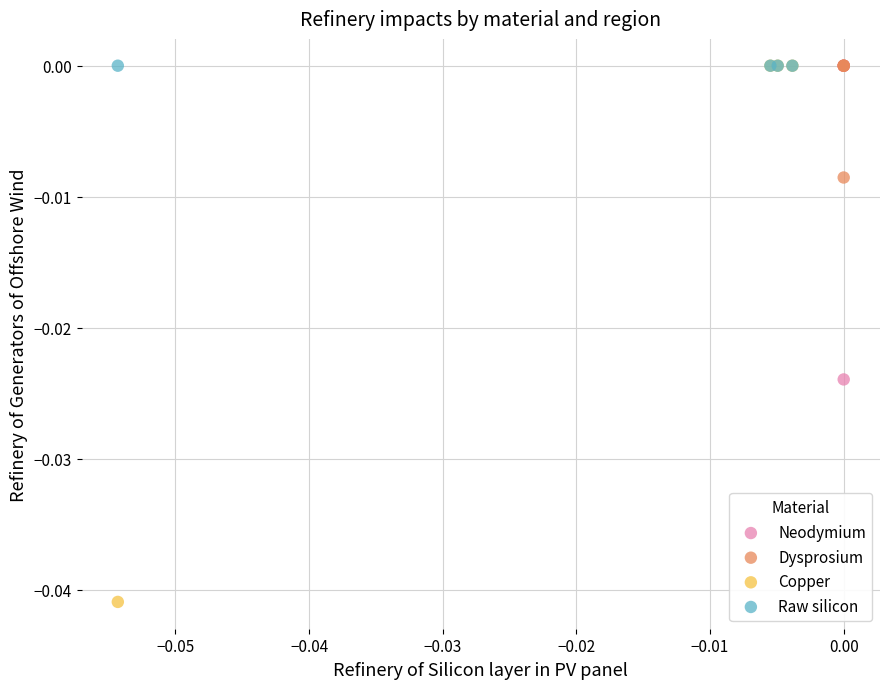

Which series contains the lowest Y value?

Copper